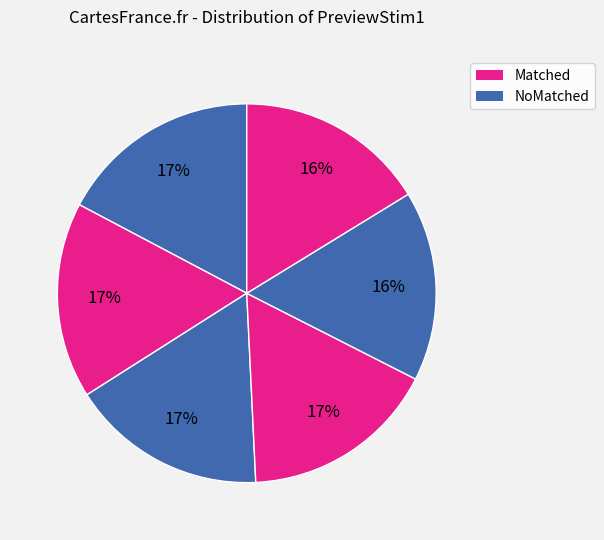

How many segments does this pie chart have?

6